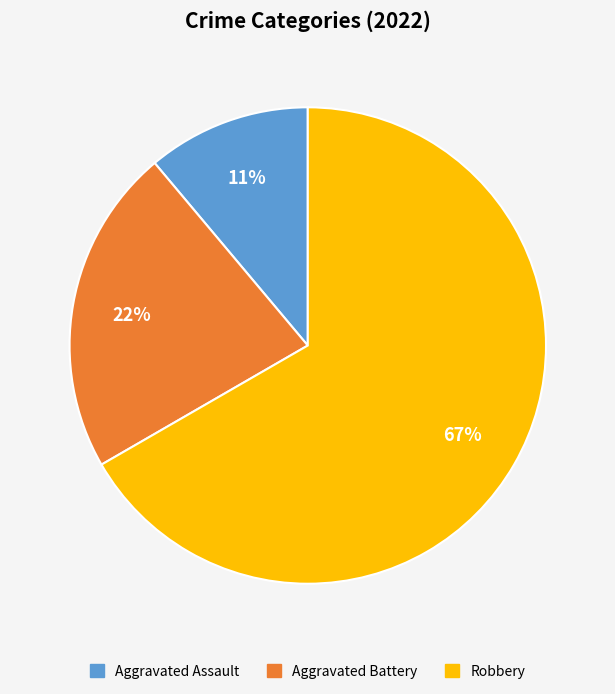

To the nearest percent, what portion does Aggravated Assault represent?

11%